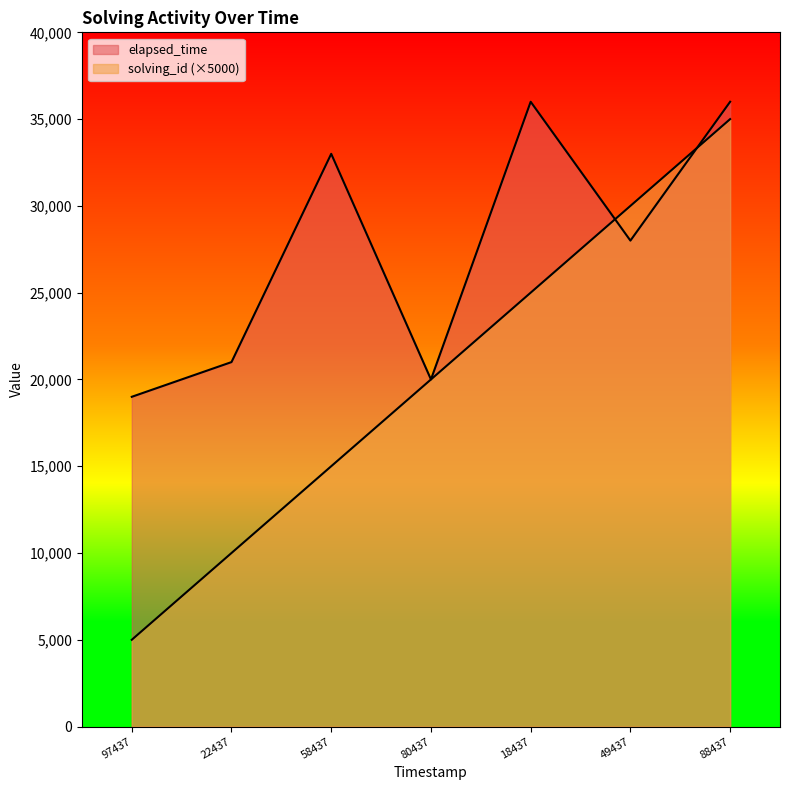

What are all the series names shown in the legend?

solving_id, elapsed_time